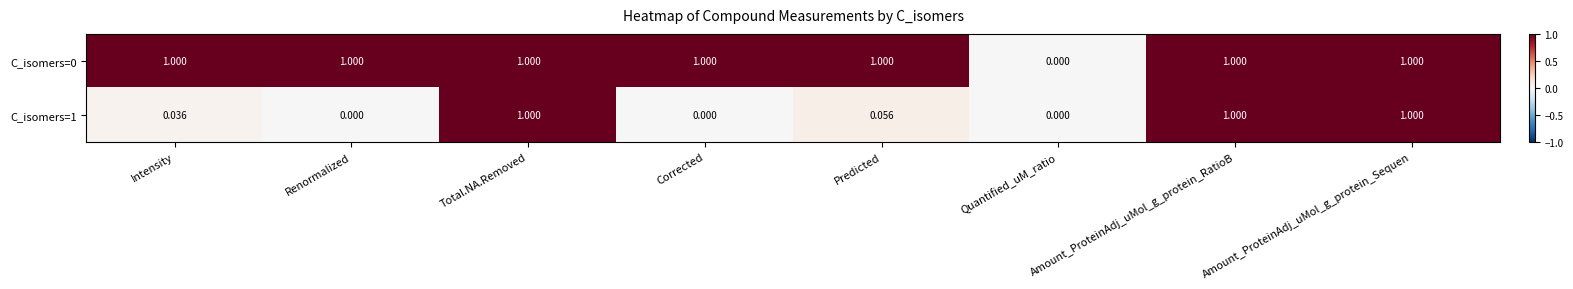

How many distinct data groups are displayed?

2